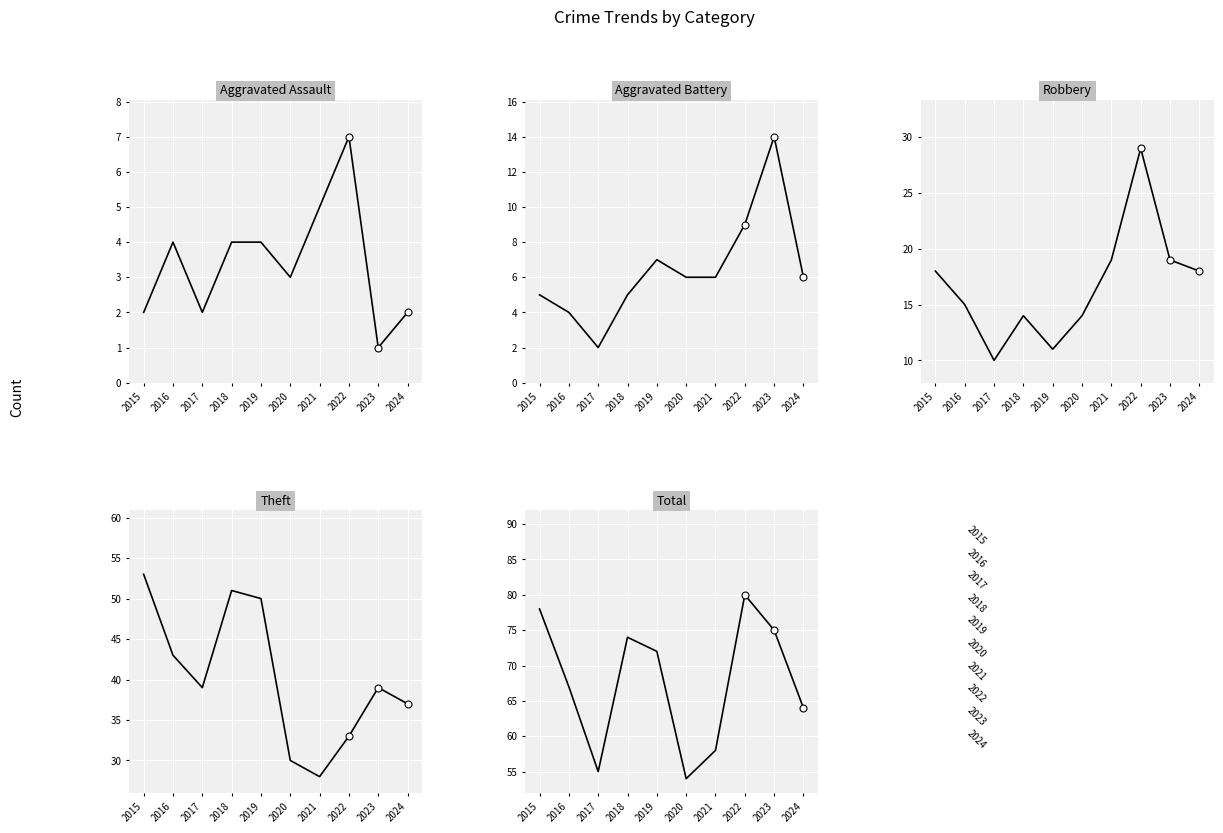

At which category is the sum across all series the highest?

2022